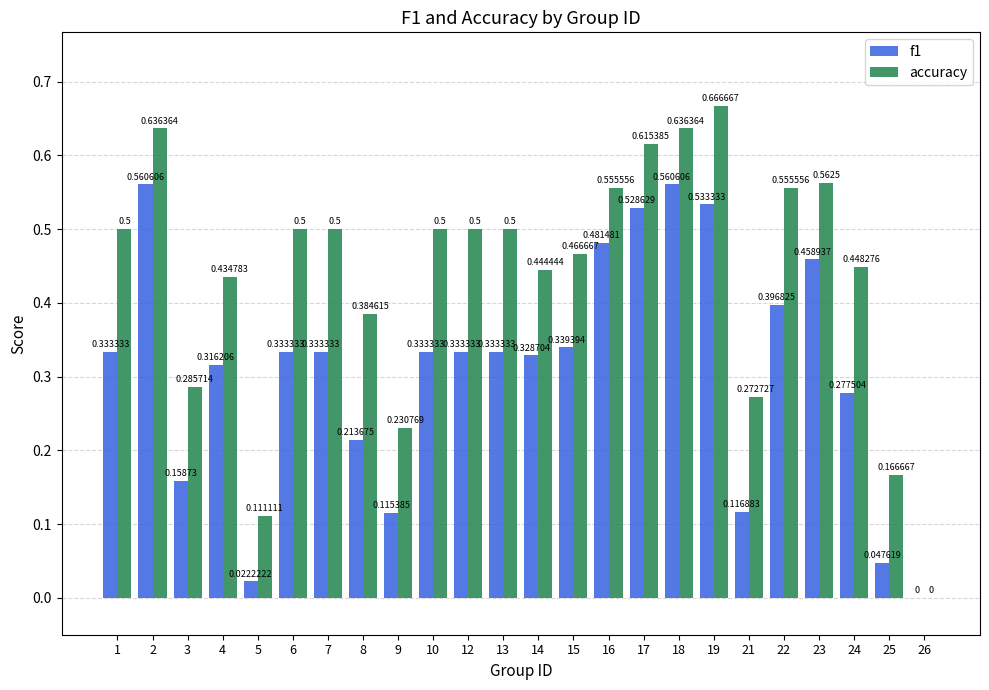

What is the sum of all f1 values?

7.5